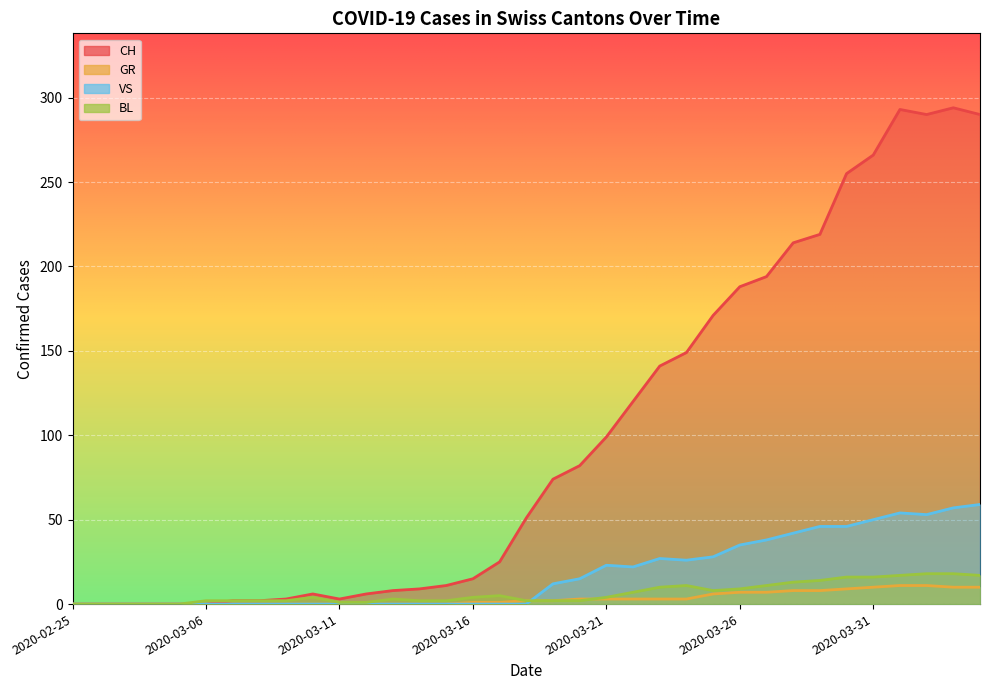

List the labels in order of VS value, largest first.

2020-04-04, 2020-04-03, 2020-04-01, 2020-04-02, 2020-03-31, 2020-03-29, 2020-03-30, 2020-03-28, 2020-03-27, 2020-03-26, 2020-03-25, 2020-03-23, 2020-03-24, 2020-03-21, 2020-03-22, 2020-03-20, 2020-03-19, 2020-02-25, 2020-02-26, 2020-02-27, 2020-02-28, 2020-02-29, 2020-03-06, 2020-03-07, 2020-03-08, 2020-03-09, 2020-03-10, 2020-03-11, 2020-03-12, 2020-03-13, 2020-03-14, 2020-03-15, 2020-03-16, 2020-03-17, 2020-03-18